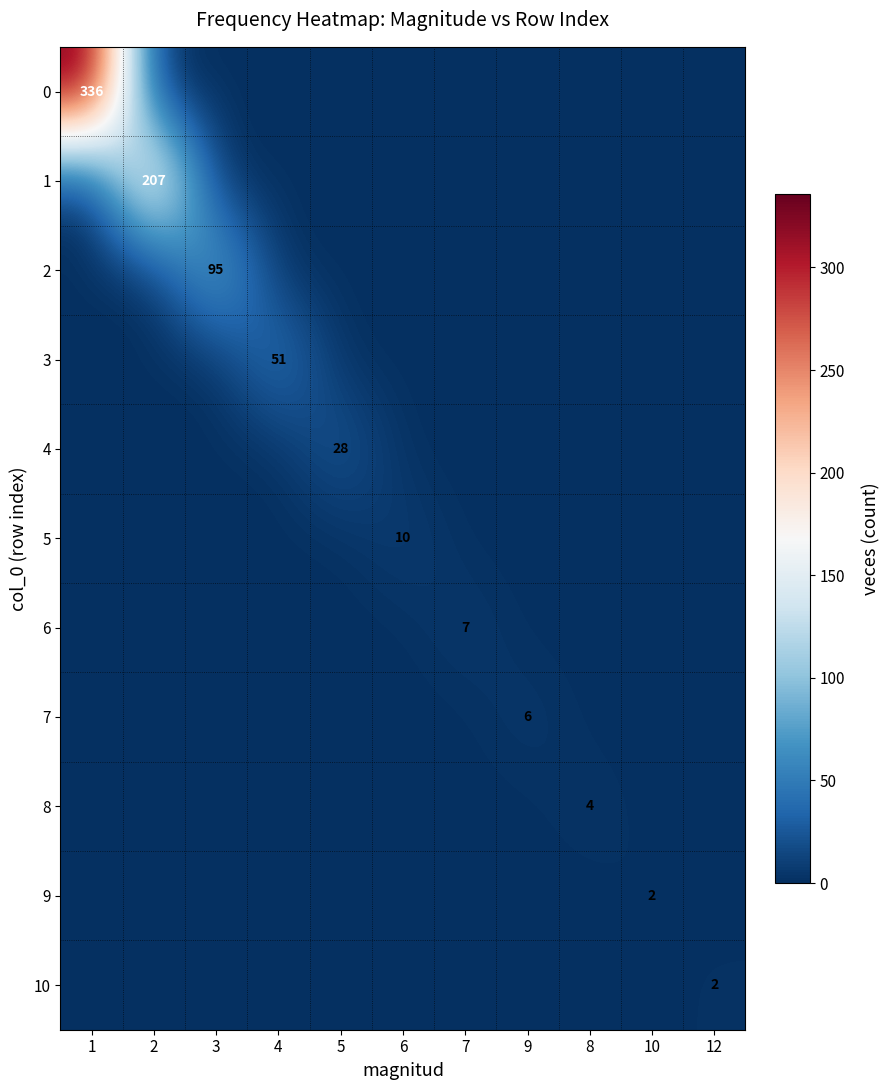

How many values in 2 are above zero?

1